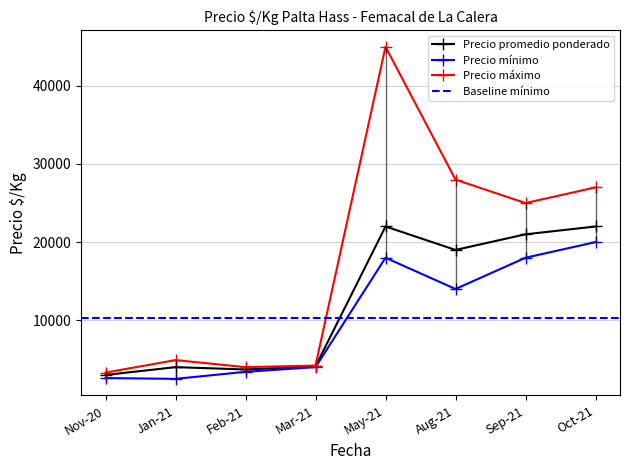

What is the value of the Precio máximo point at the 7th from the left?

25000